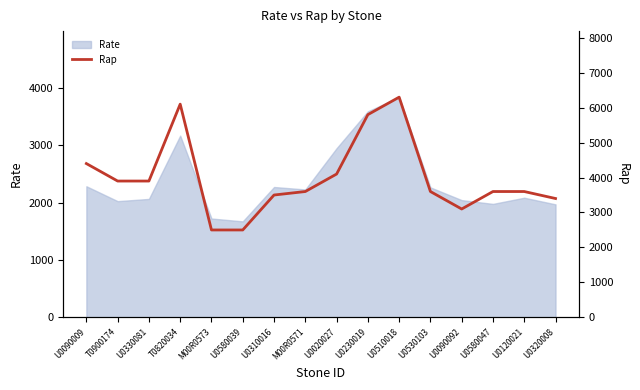

At which label is Rate closest to 2759?

U0020027